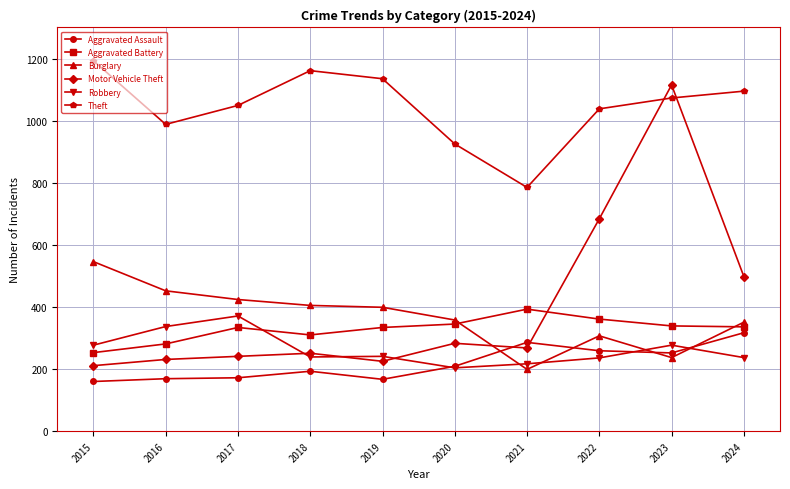

What is the difference between the Robbery values at 2020 and 2018?

35